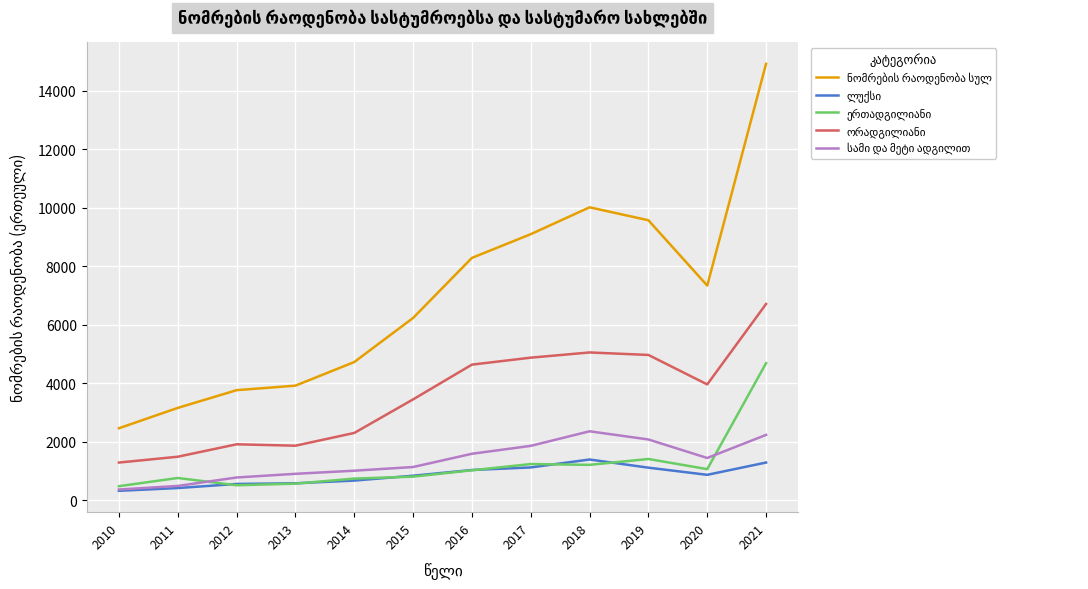

At which category does the chart reach its peak across all series?

2021